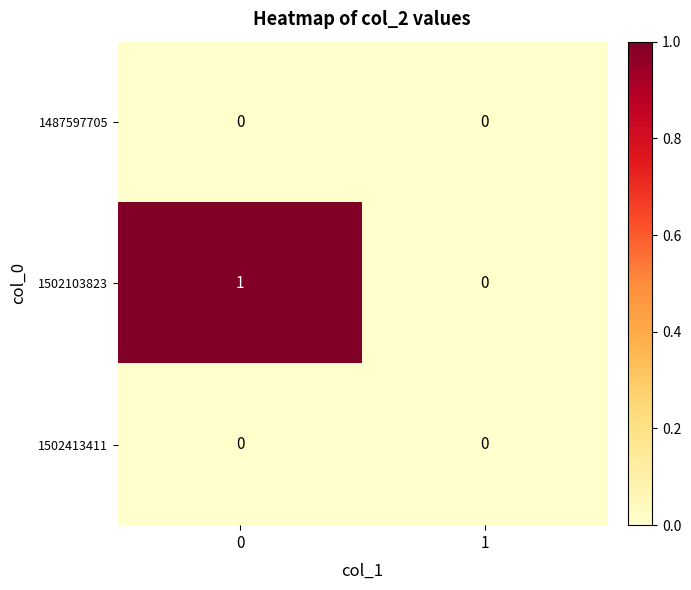

Is the value of 1502103823 at 0 greater than the value of 1487597705 at 1?

Yes